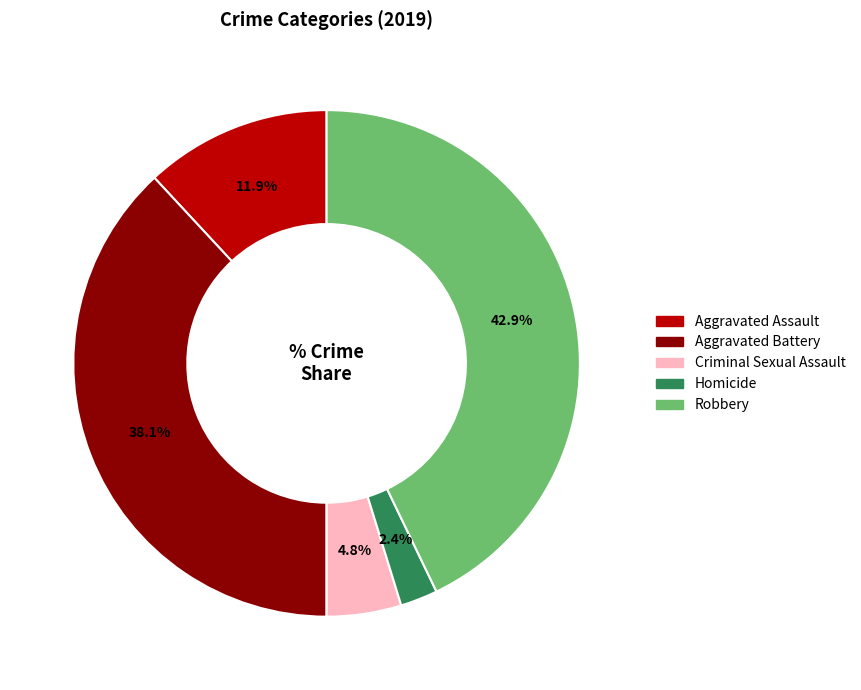

How many slices are in this pie chart?

5